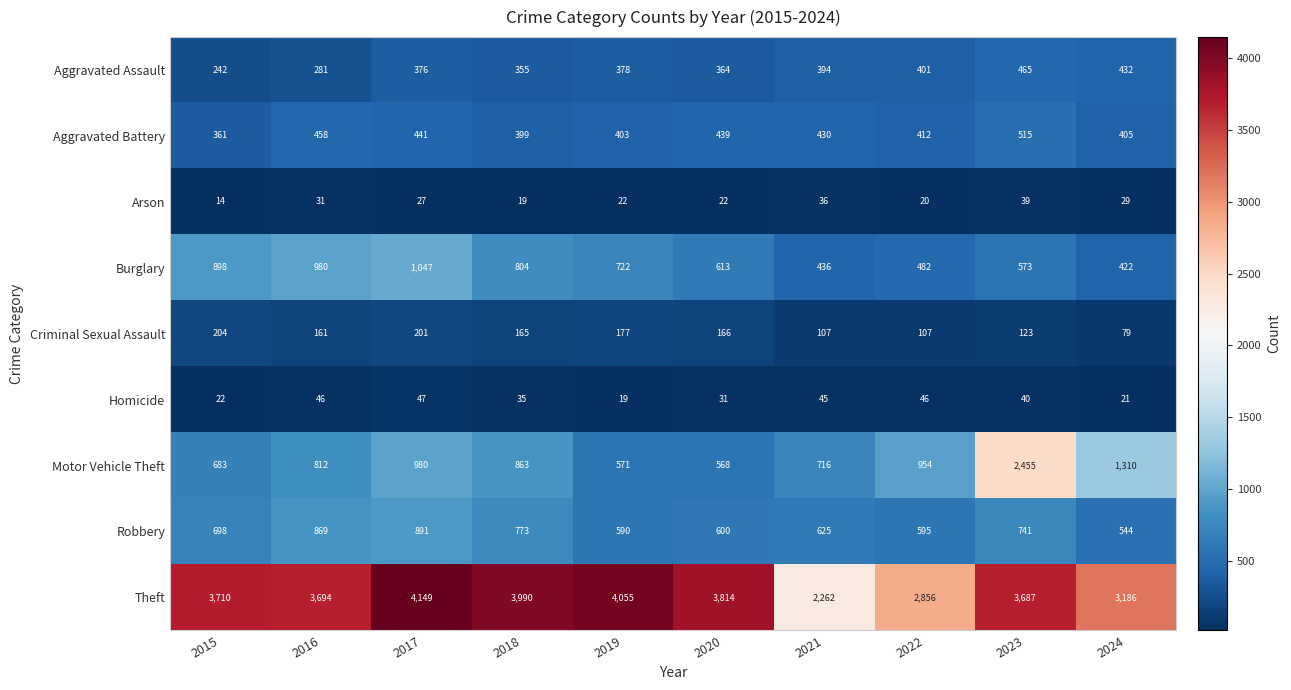

Rank the series by their maximum value, from highest to lowest.

Theft, Motor Vehicle Theft, Burglary, Robbery, Aggravated Battery, Aggravated Assault, Criminal Sexual Assault, Homicide, Arson